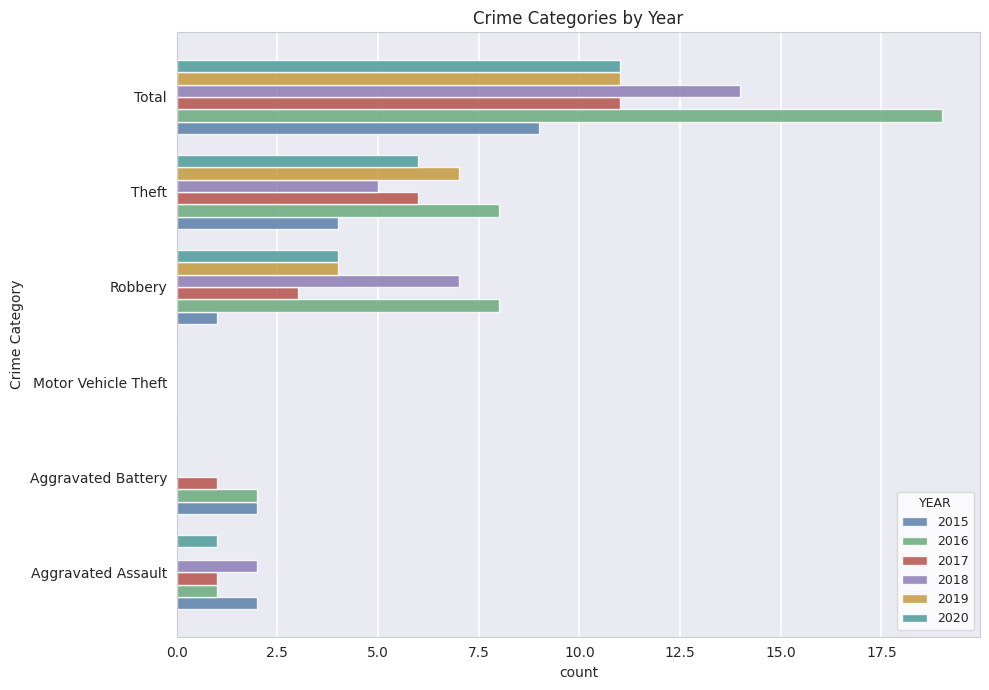

How many positive values does the 2015 series have?

5